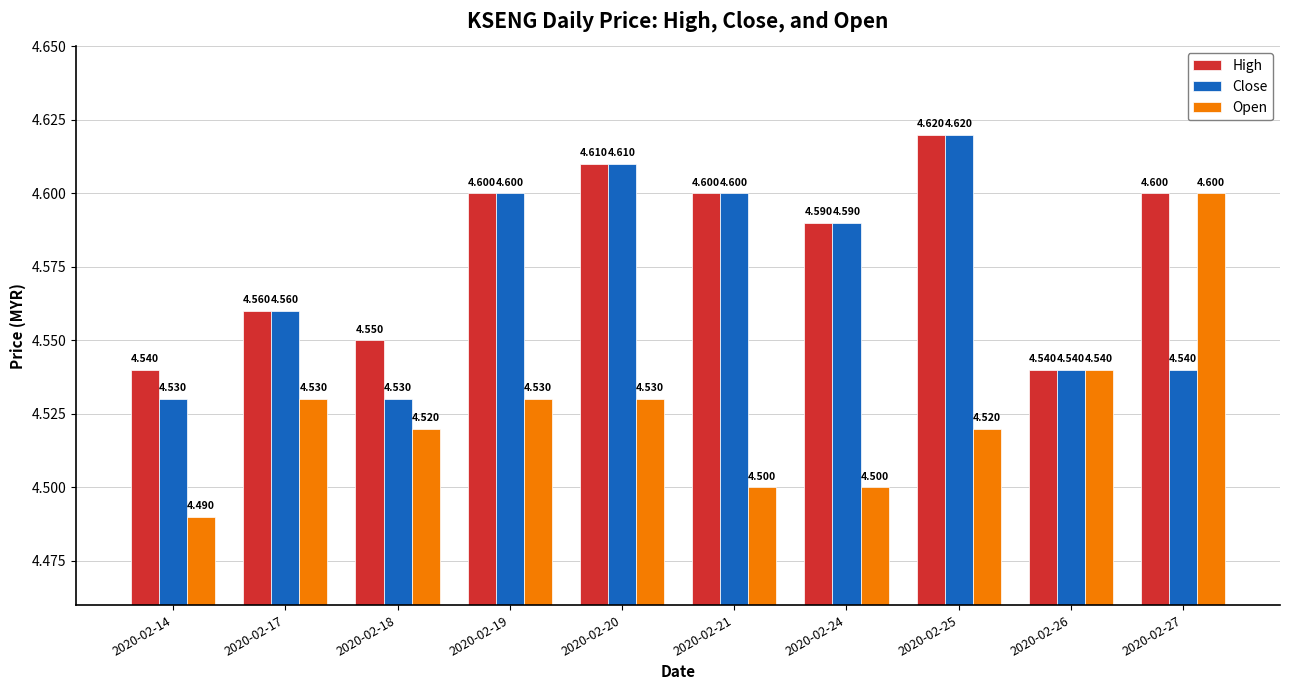

Which series has the widest spread of values?

Open